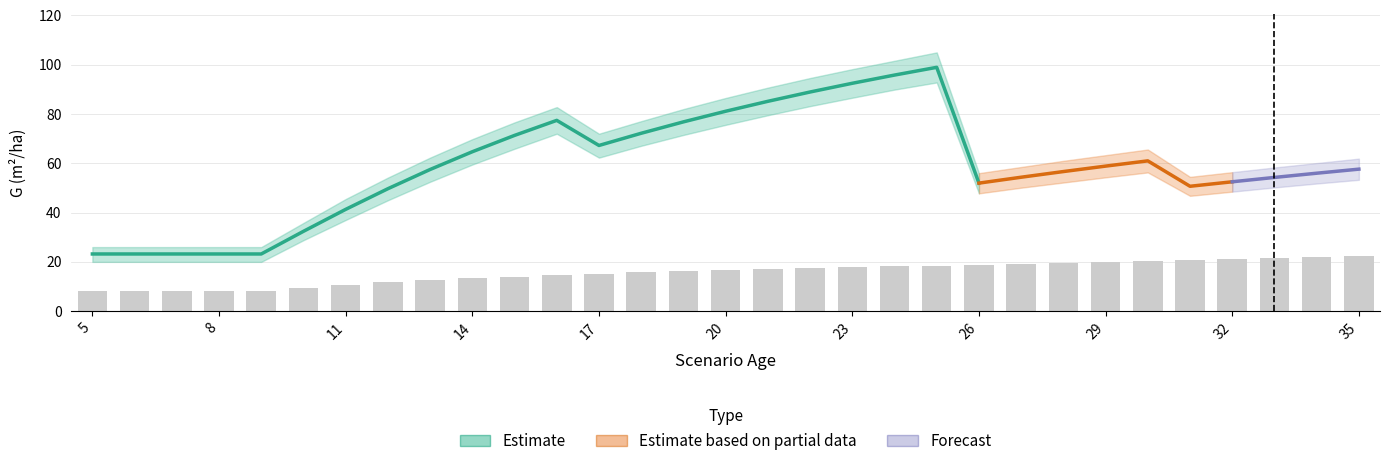

The G_lower series shows 79.5 at 21. True or false?

True